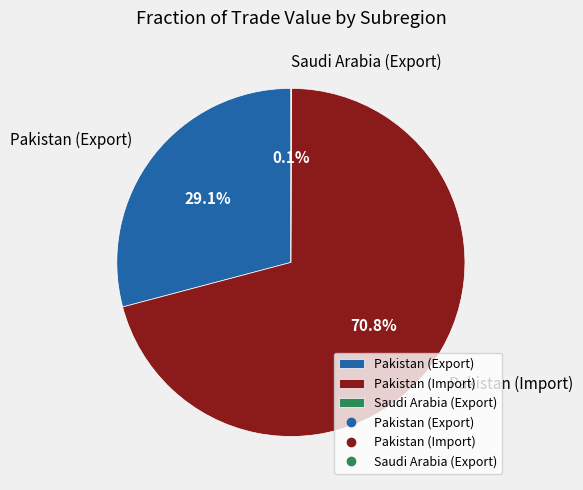

What percentage do Pakistan (Export) and Pakistan (Import) together represent?

99.9%